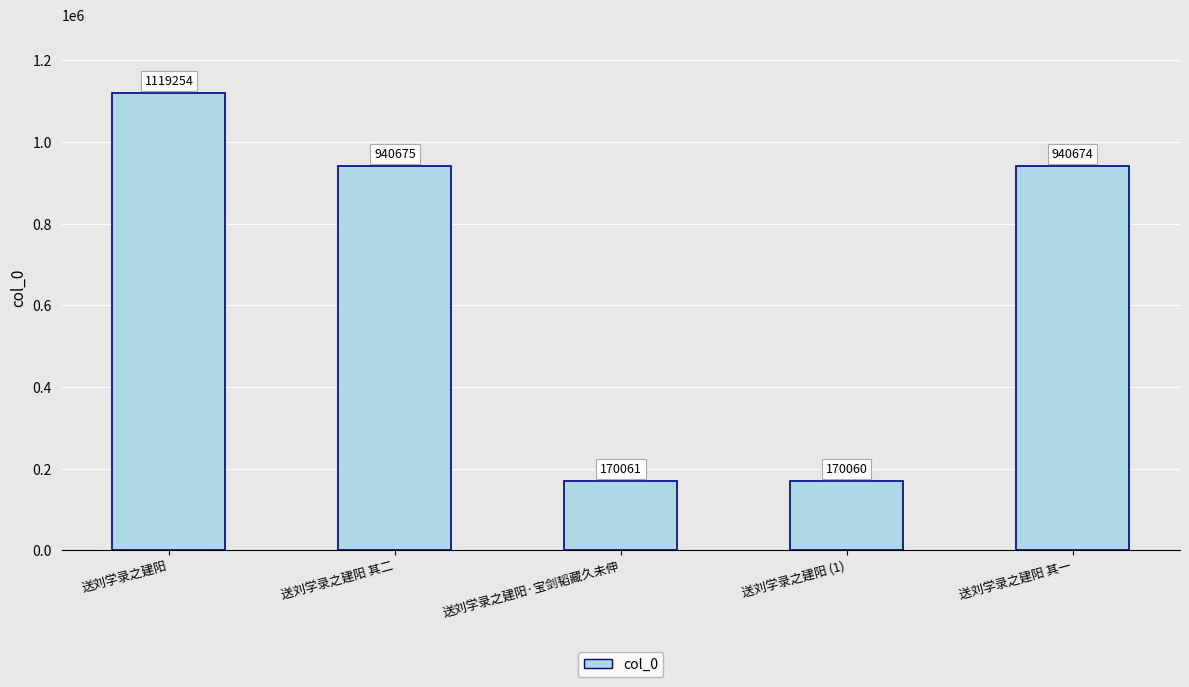

Reading right to left, what are all the values shown in this chart?

940674	170060	170061	940675	1119254